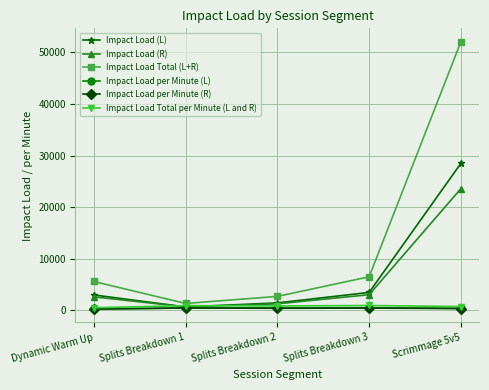

Which series changed the most between Splits Breakdown 3 and Scrimmage 5v5?

Impact Load Total (L+R)